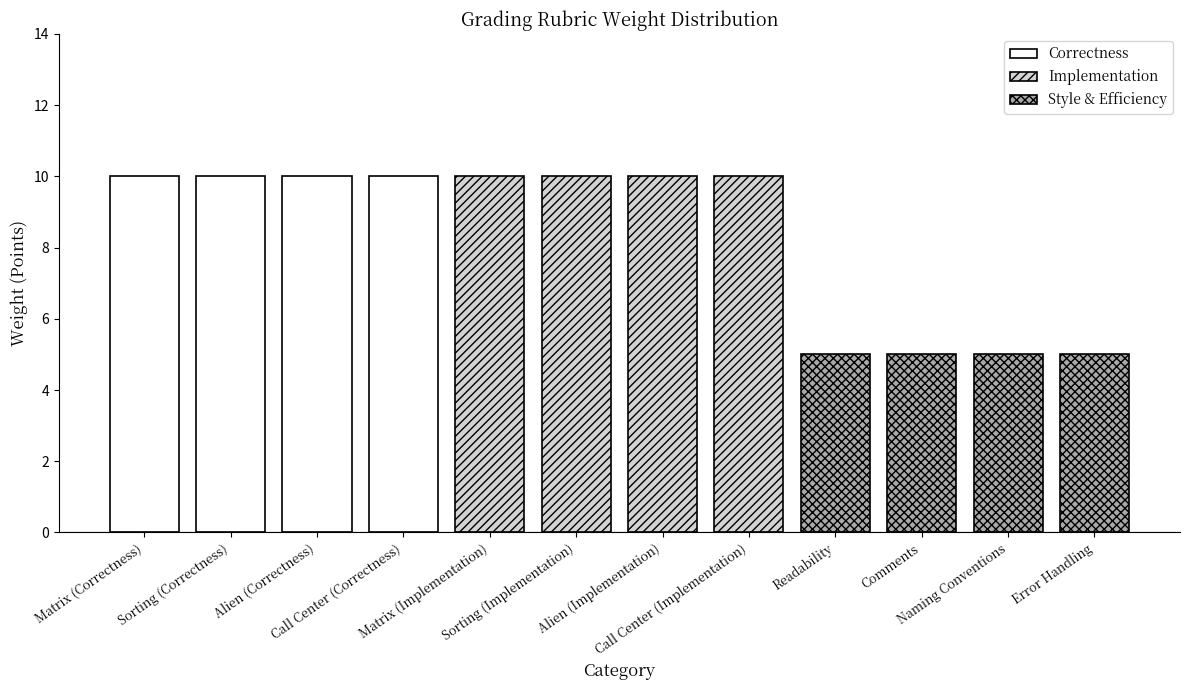

Count the number of data series in this chart.

3